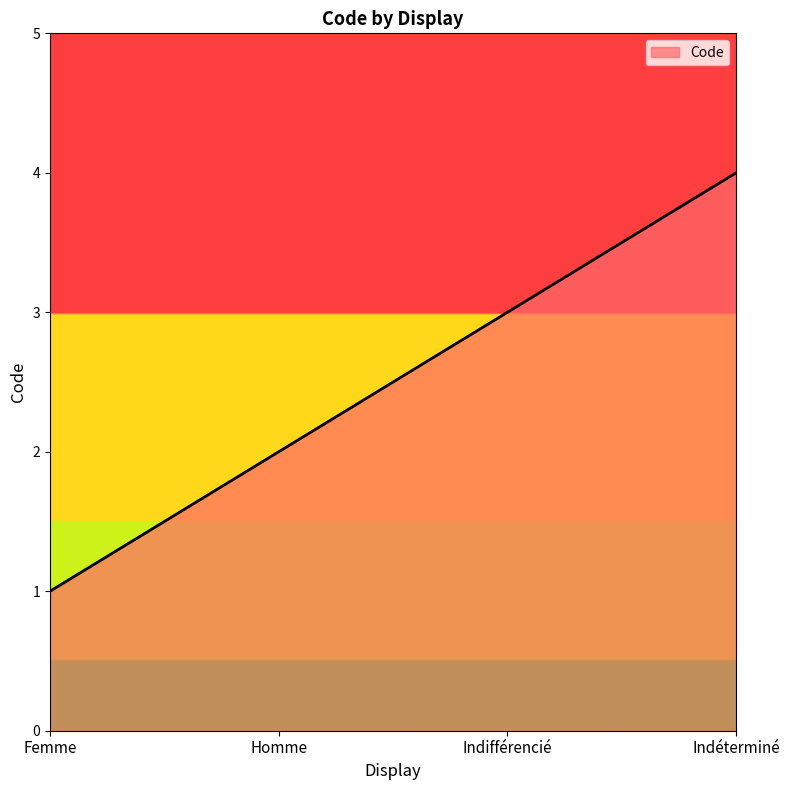

What position from the right is Homme?

3